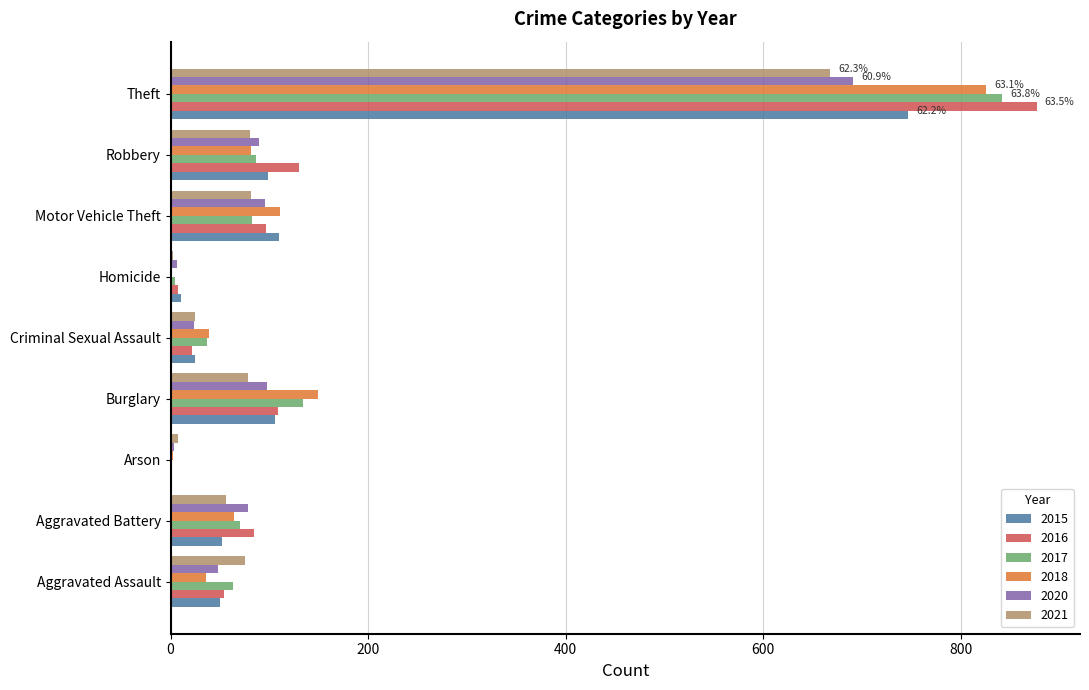

At which label does 2020 reach its peak?

Theft